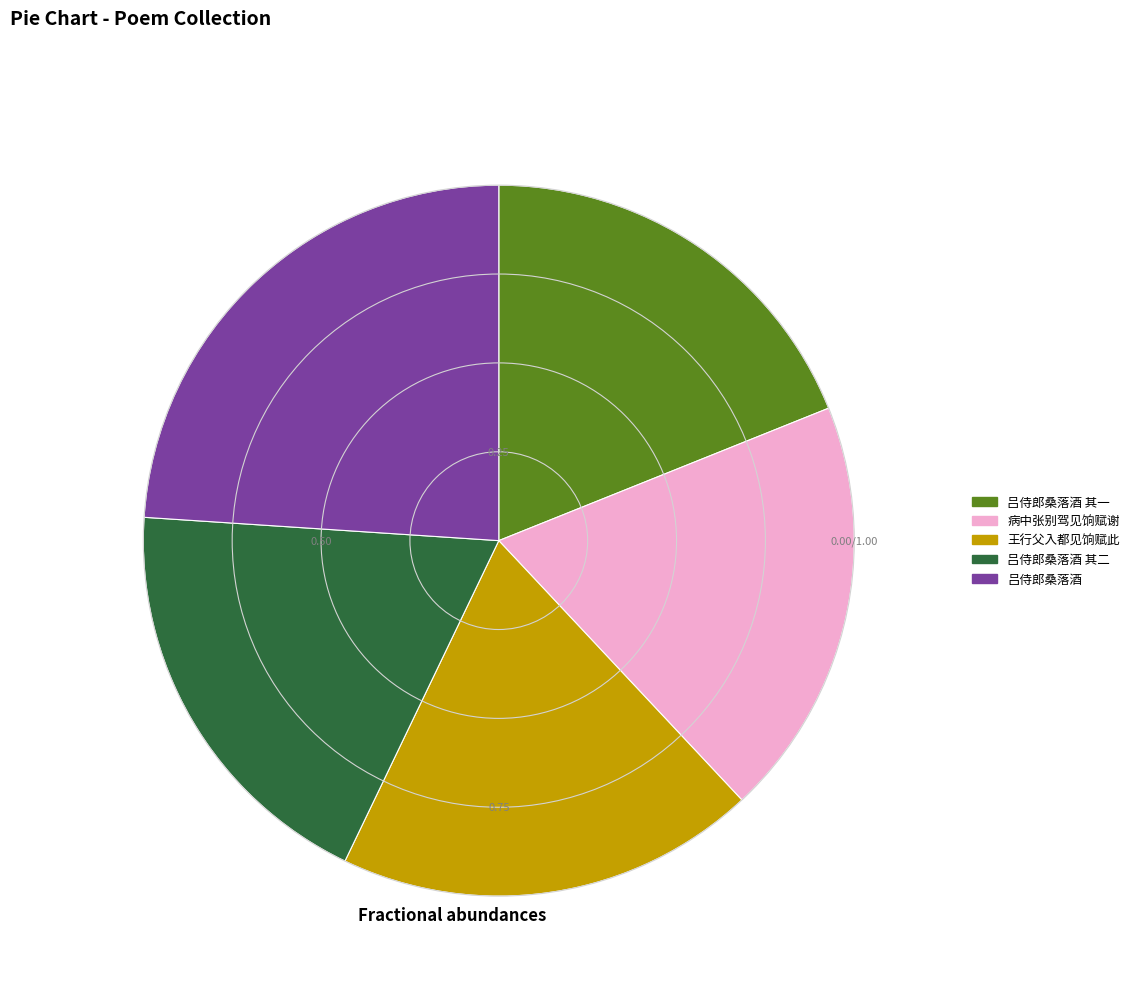

Combined, do 王行父入都见饷赋此 and 吕侍郎桑落酒 其二 account for over 50%?

No